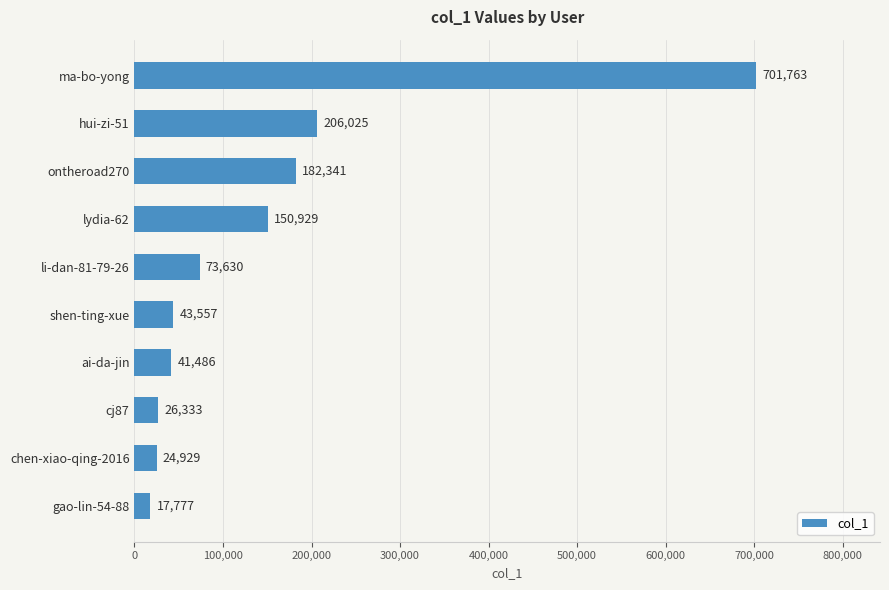

Approximately how many times larger is the value at ma-bo-yong compared to chen-xiao-qing-2016?

28.2